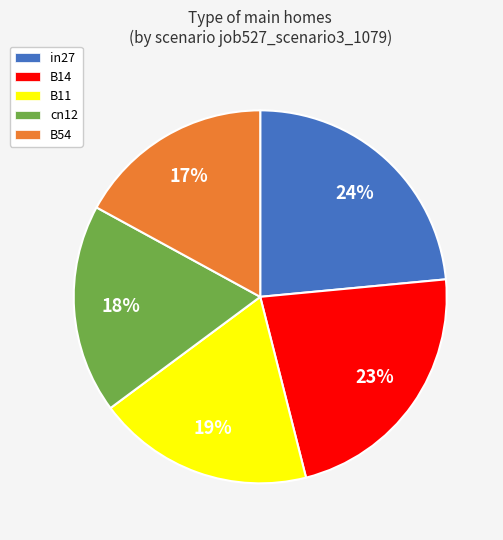

Which category has the smallest portion of the pie?

B54